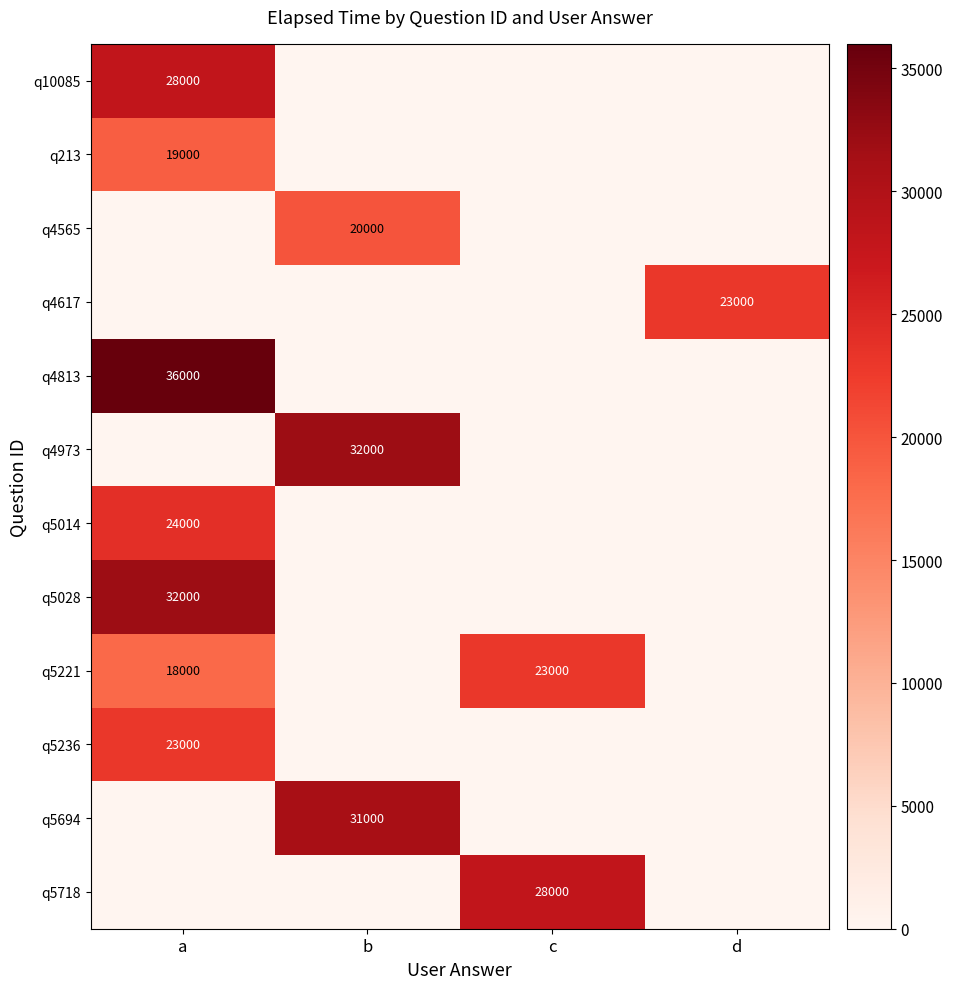

What is the maximum value for q213?

19000